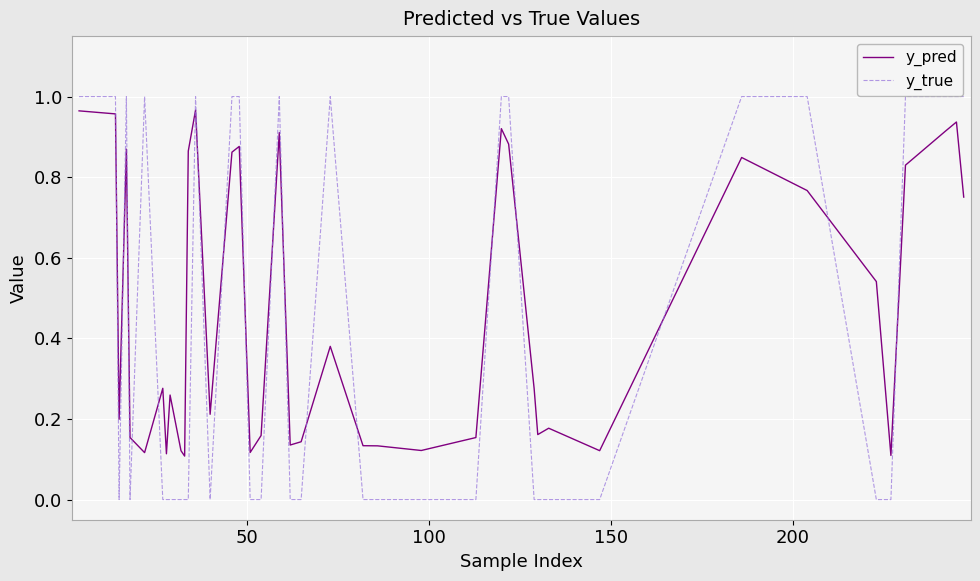

Which series has the largest range (max minus min)?

y_true